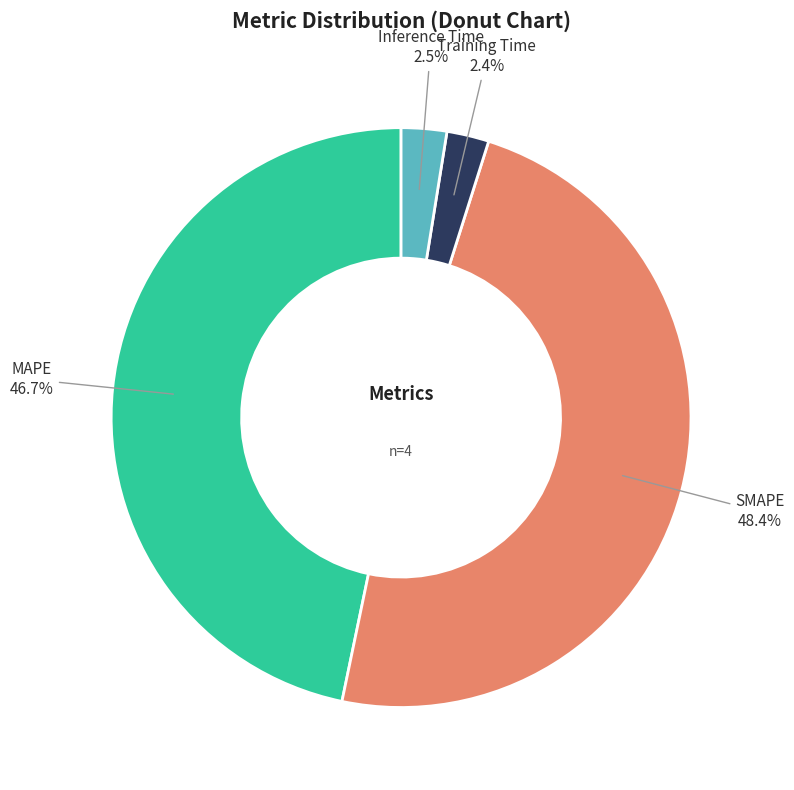

Does any single category account for the majority?

No